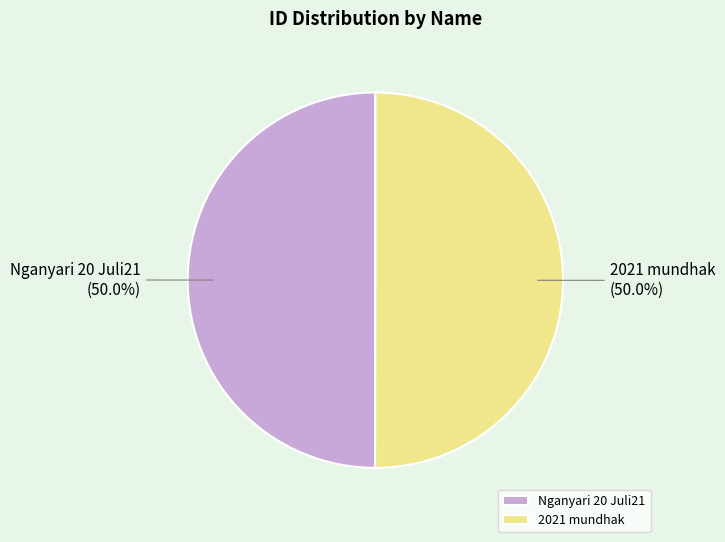

How much of the chart is everything except Nganyari 20 Juli21?

50.0%